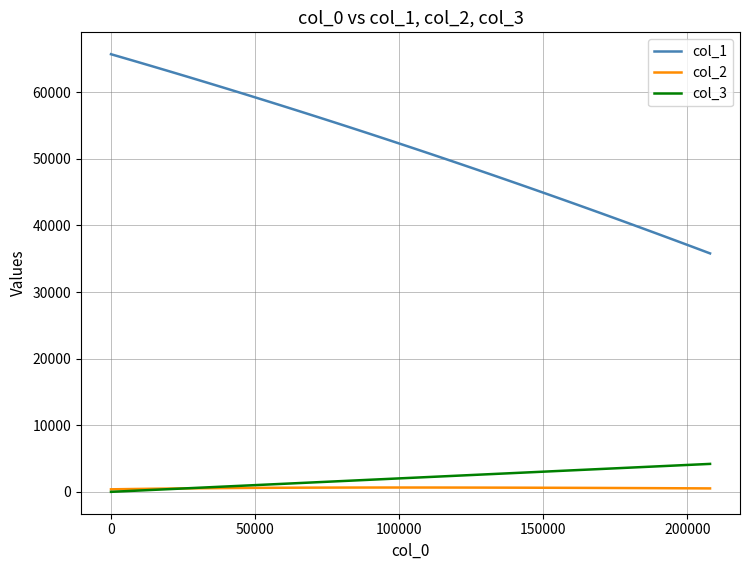

What is the sum of all col_2 values?

23334.1